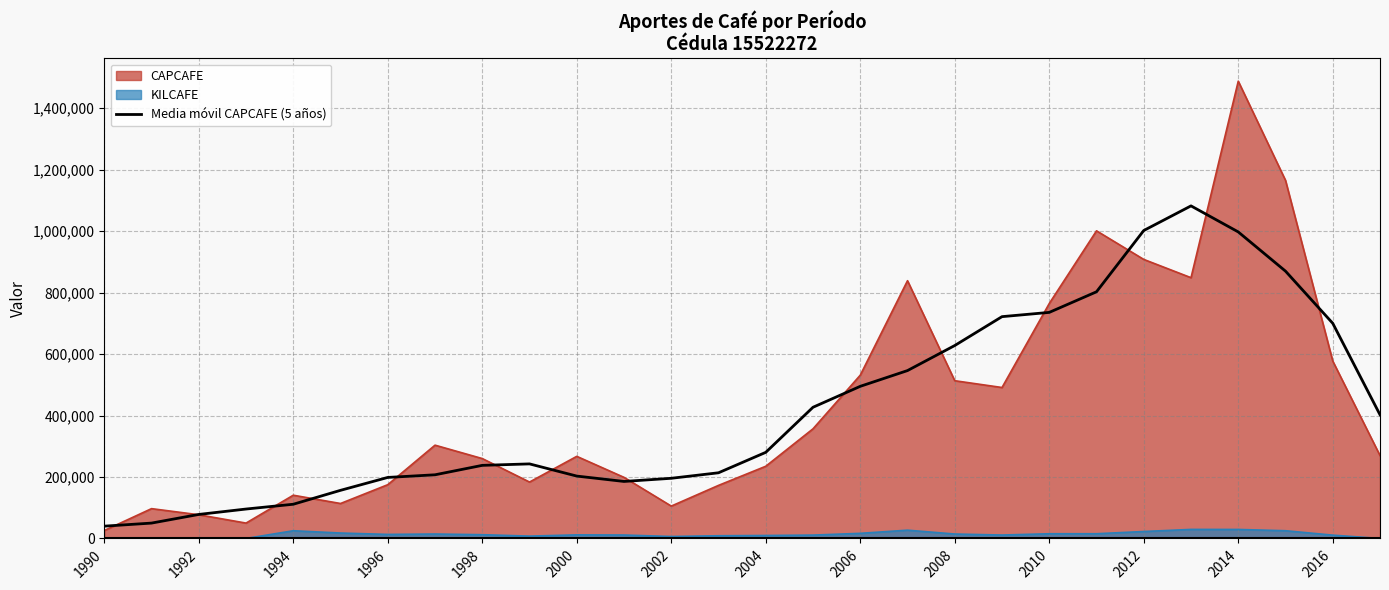

What is the value of the 15th point from the left?

280216.6